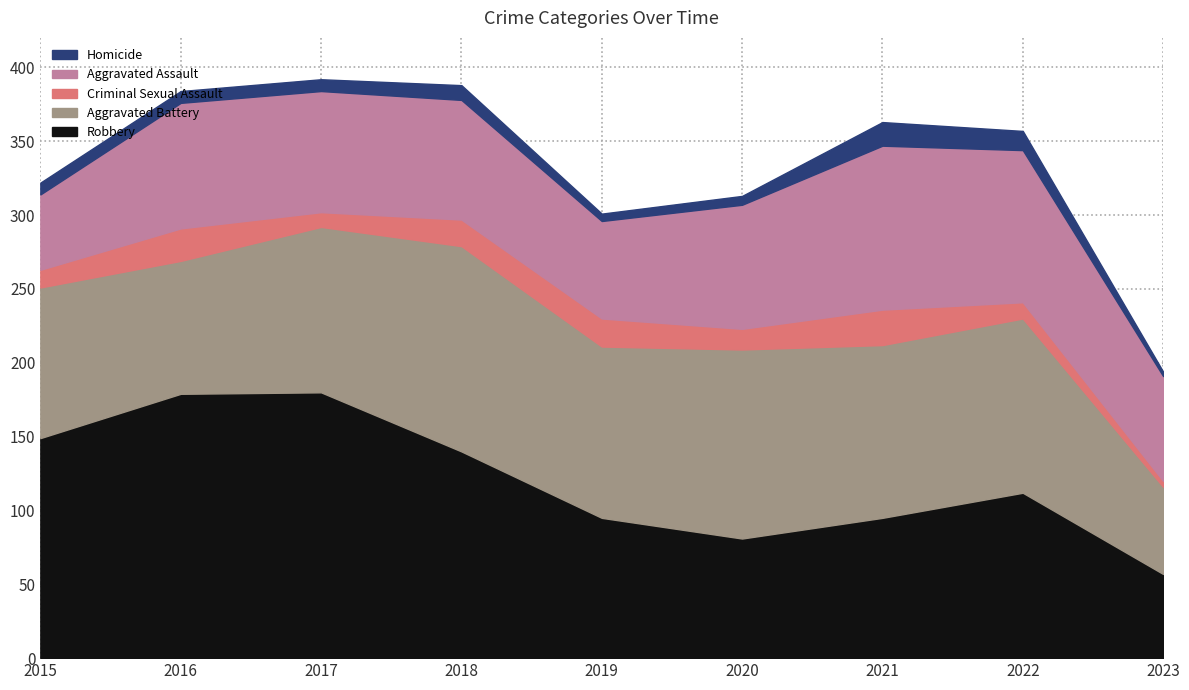

At which category does Homicide reach its first local peak?

2018